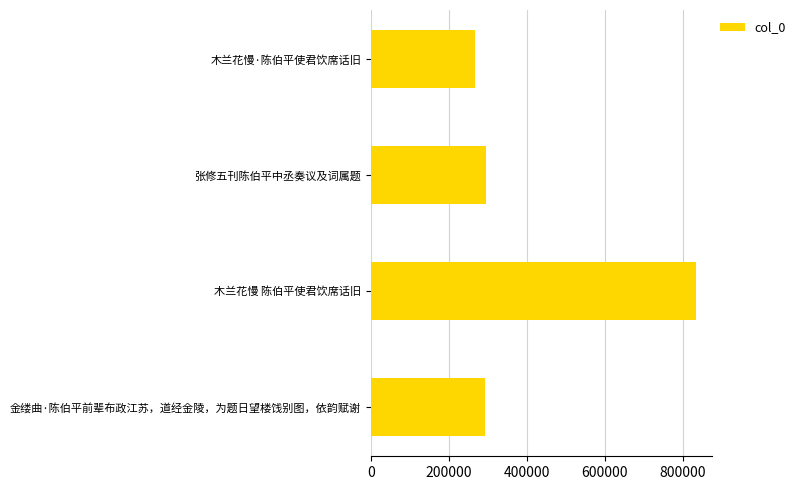

The value at 木兰花慢·陈伯平使君饮席话旧 is 267369. True or false?

True